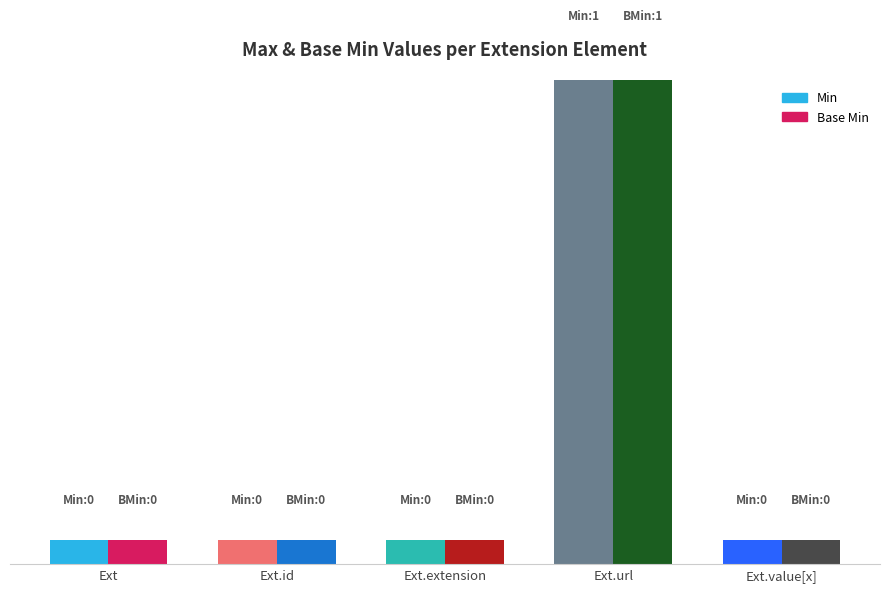

What is the highest value of the Base Min series?

1